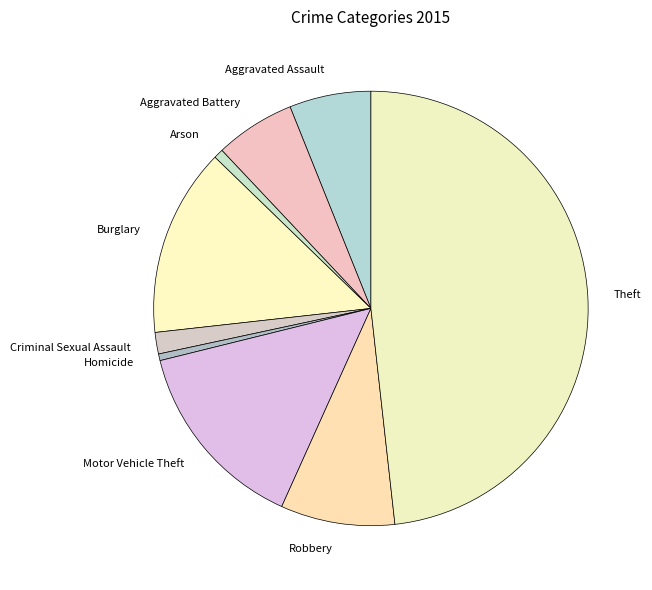

Is it true that Burglary is 20% of the pie?

False